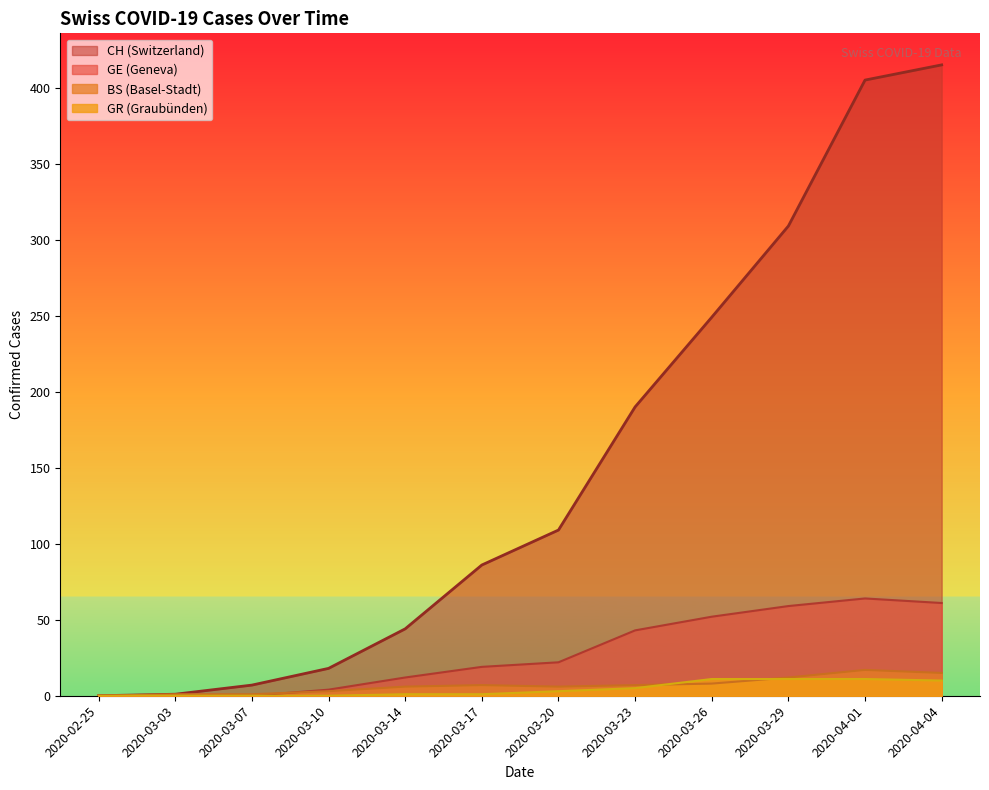

What is the average value of the BS series?

7